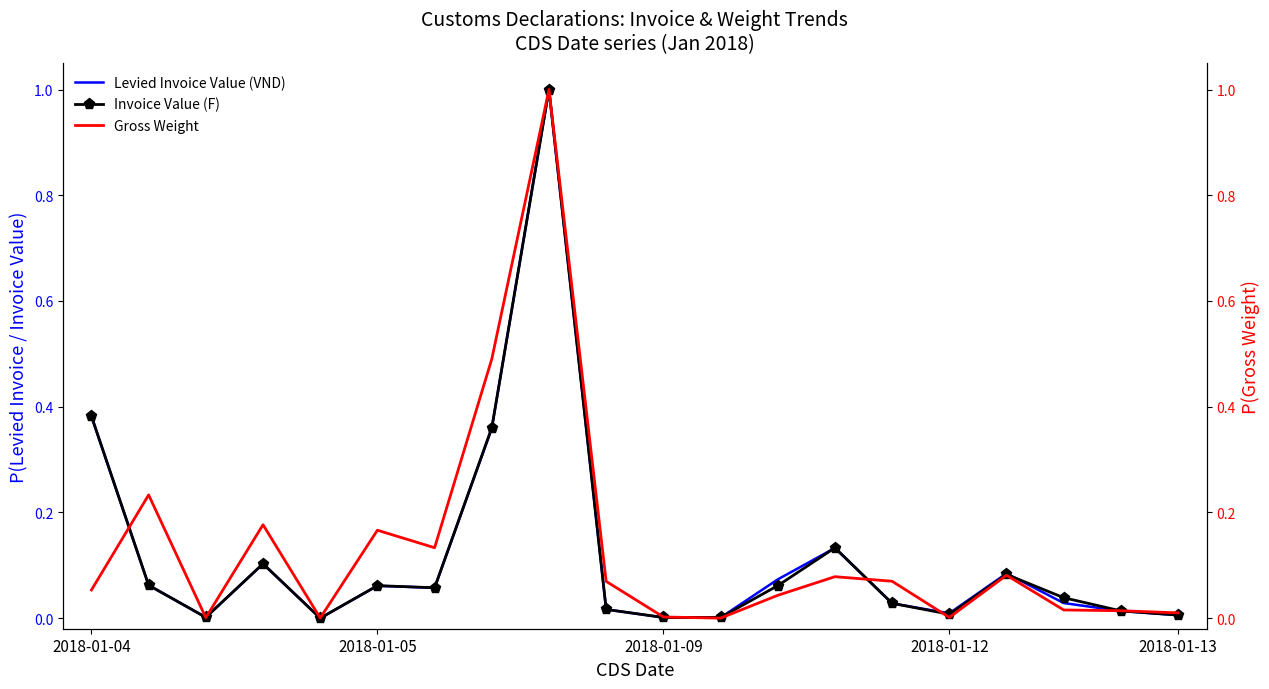

True or false: Invoice Value (F) has a value of 0.0 at 11.

False